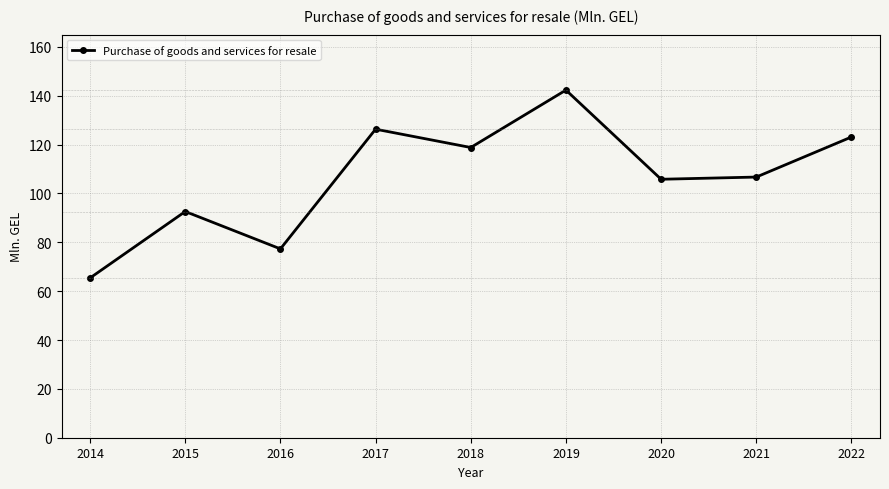

How many lines are shown in the chart?

1